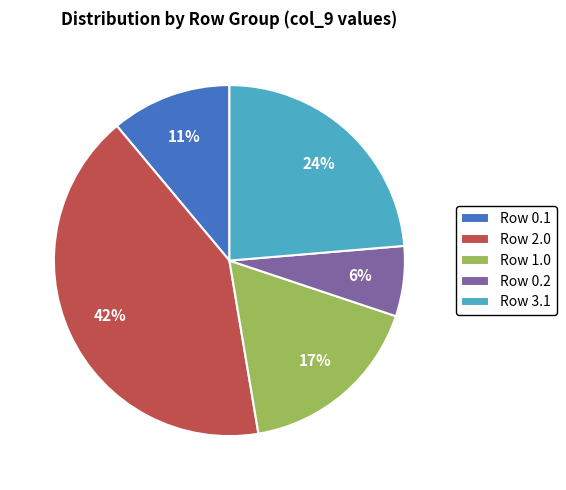

The Row 0.1 slice represents 11% of the pie. True or false?

True